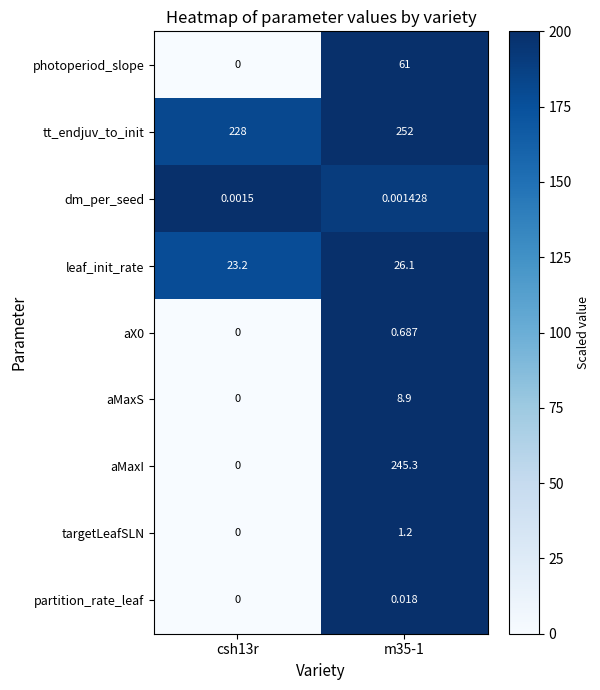

Which series changed the most between csh13r and m35-1?

aMaxI